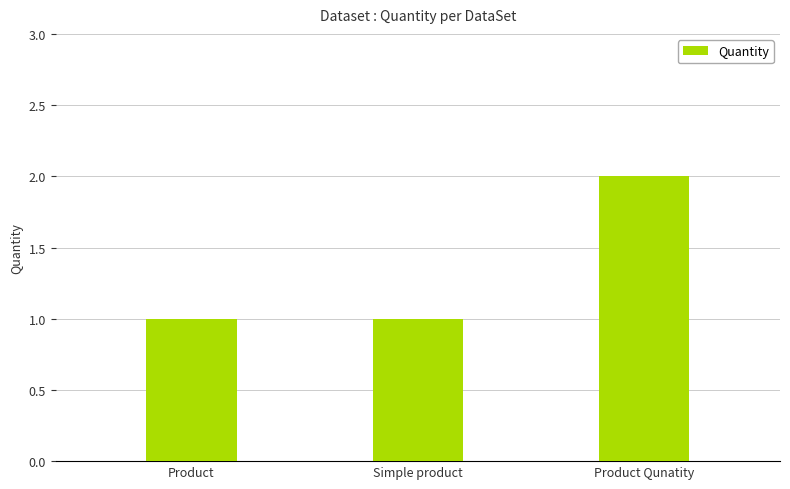

What is the change in value from Simple product to Product Qunatity?

+1